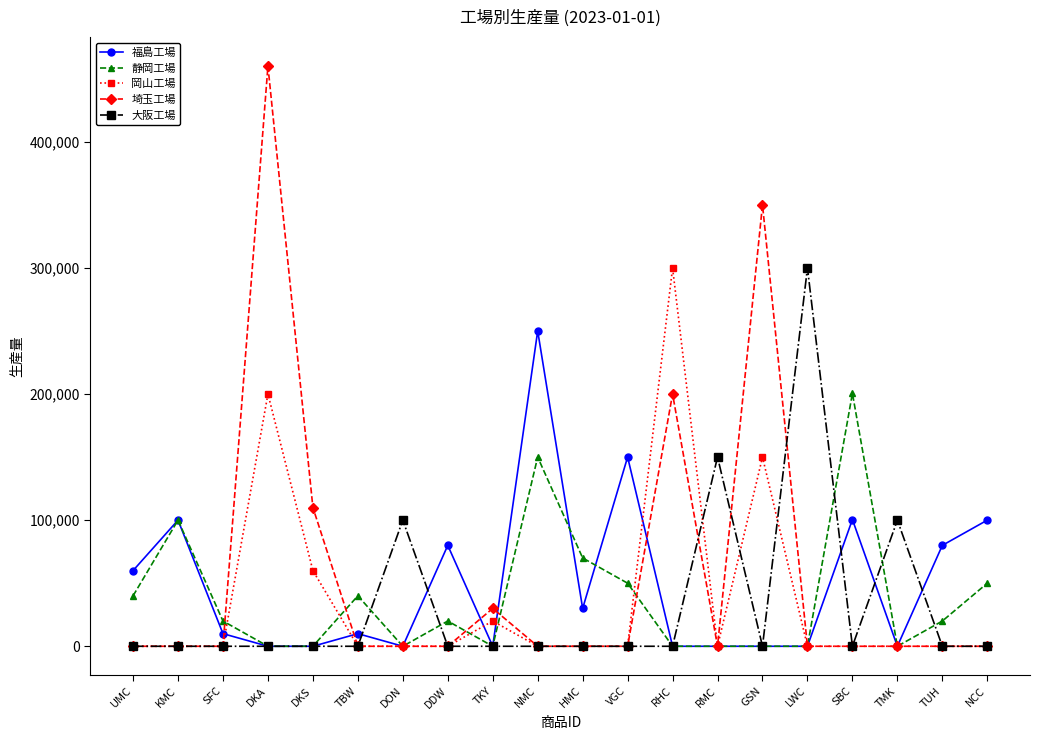

Is this an area chart (filled region under the line)?

No